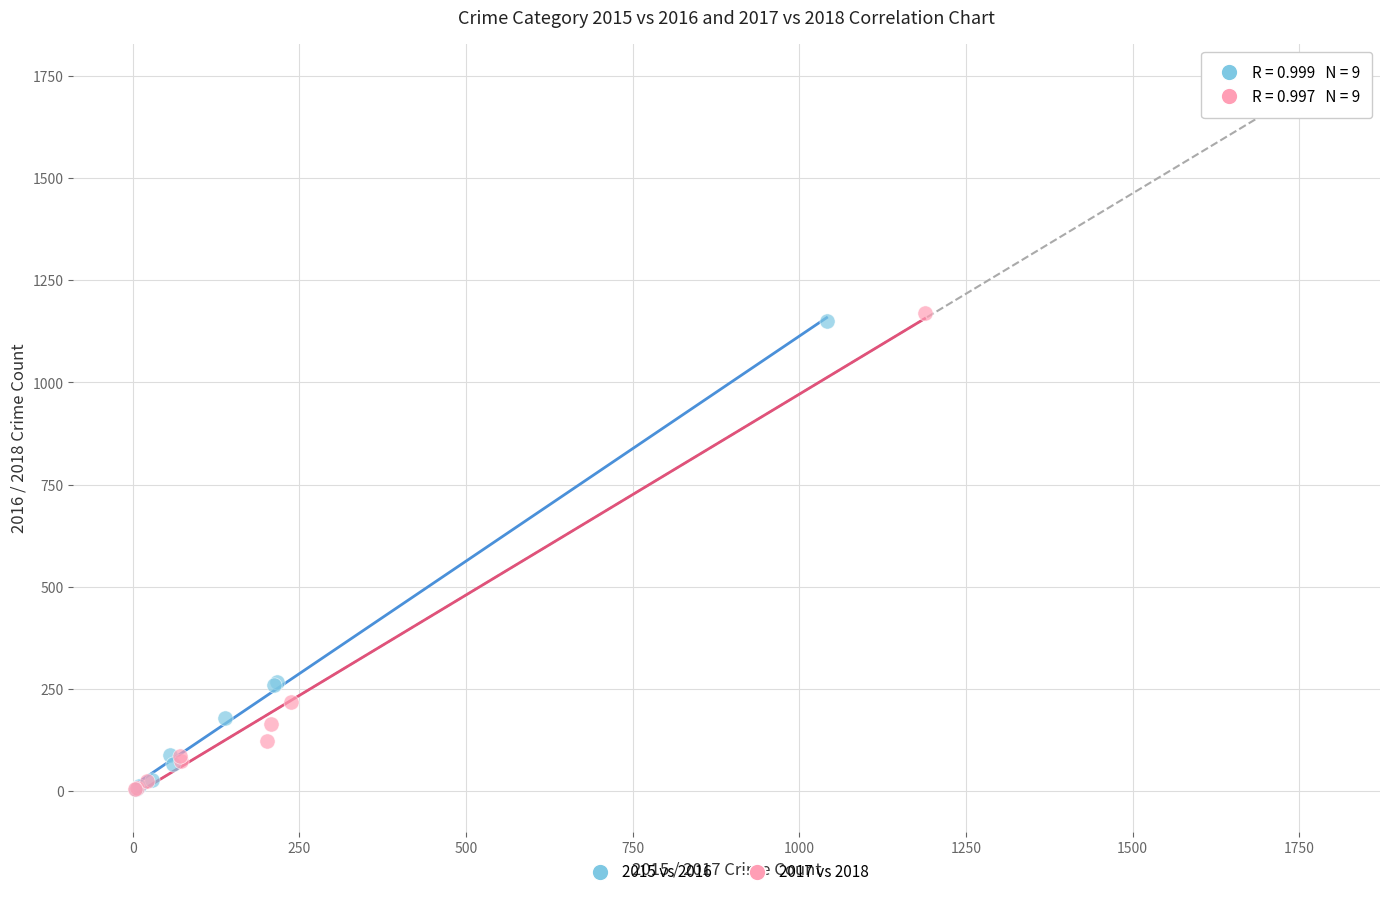

Which series has the widest spread of Y values?

2017 vs 2018